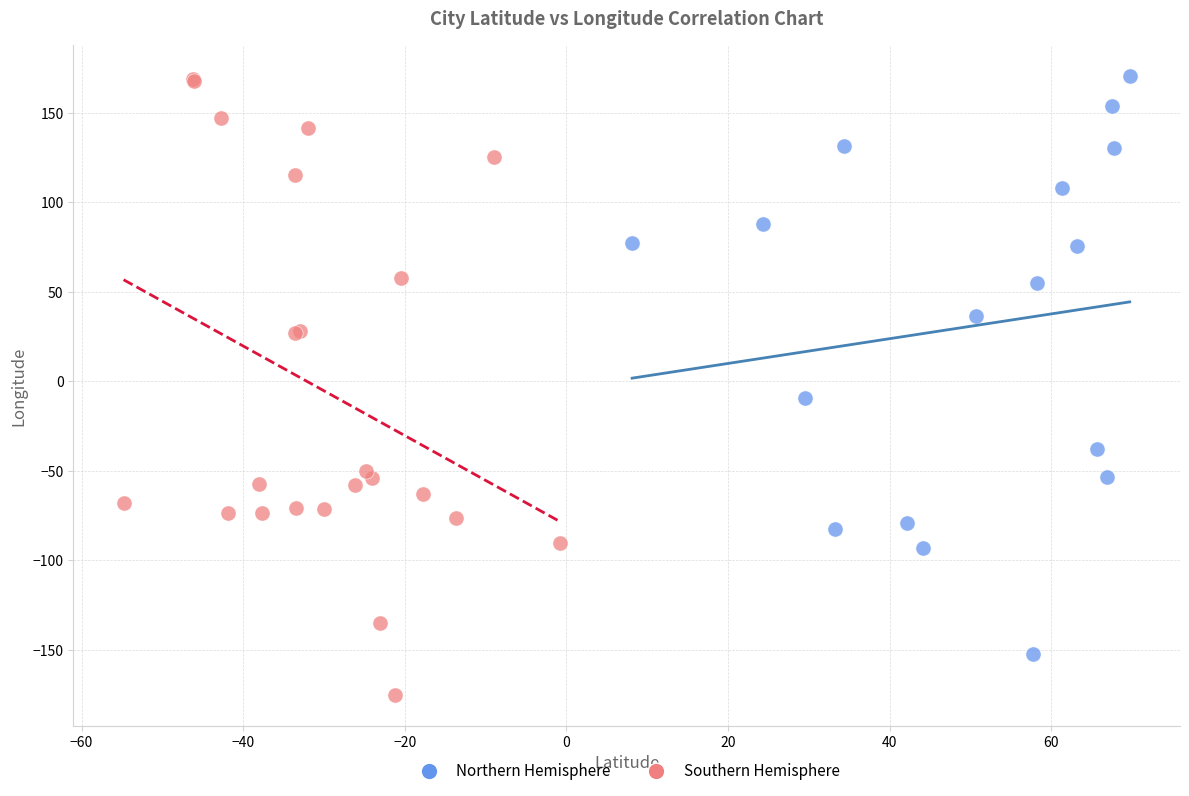

Which series has the largest Y range (max minus min)?

Southern Hemisphere